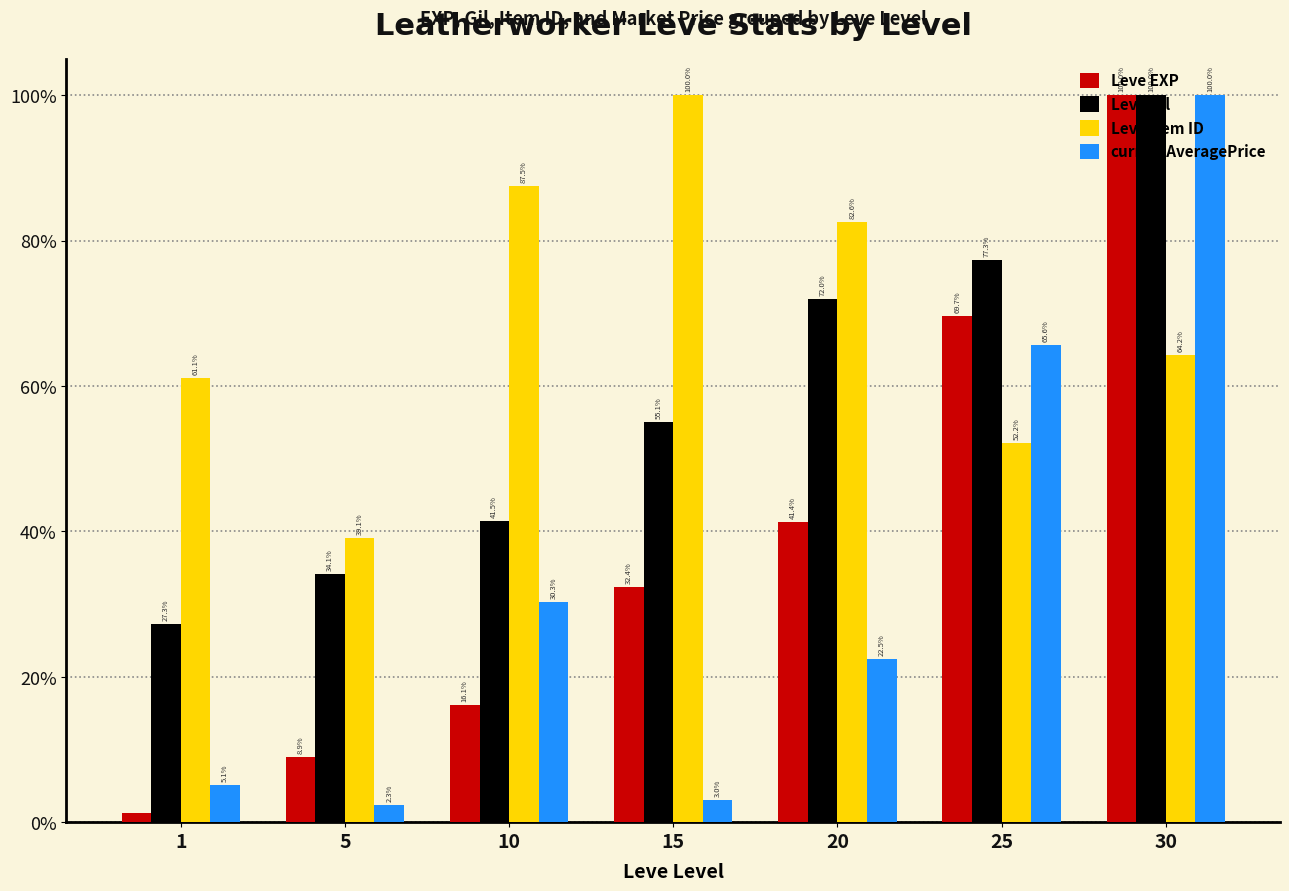

The value of currentAveragePrice at 1 is 9.1. True or false?

False